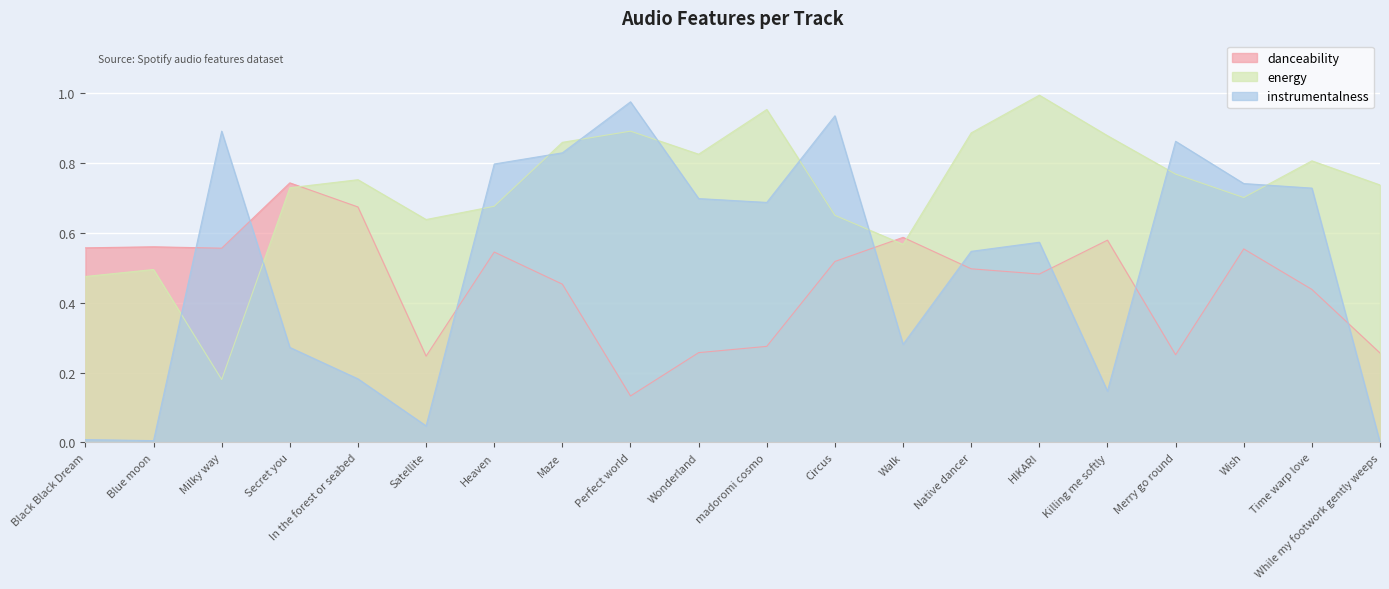

How many lines are shown in the chart?

3